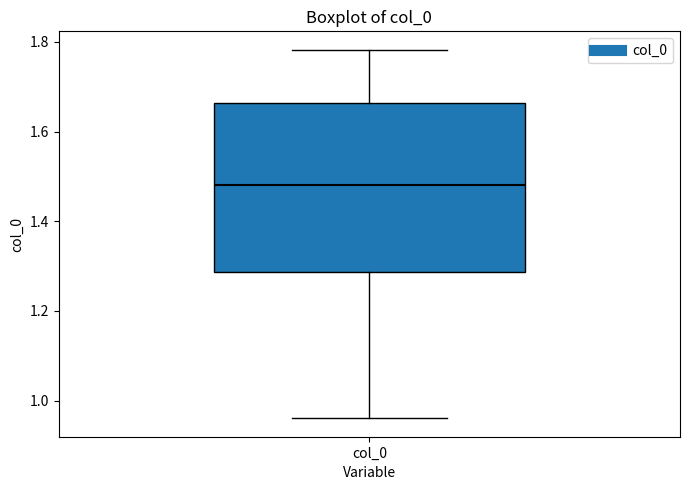

Where is the lower edge of the box for col_0 on the y-axis? The values are not printed on the chart, so give them approximately, as read against the axis.

1.28